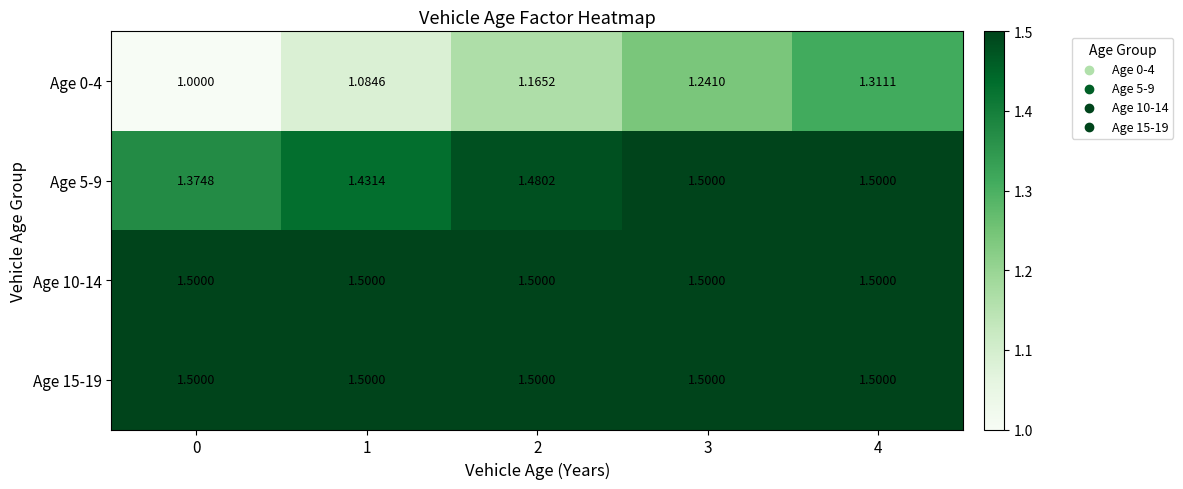

At which category is the sum across all series the highest?

4